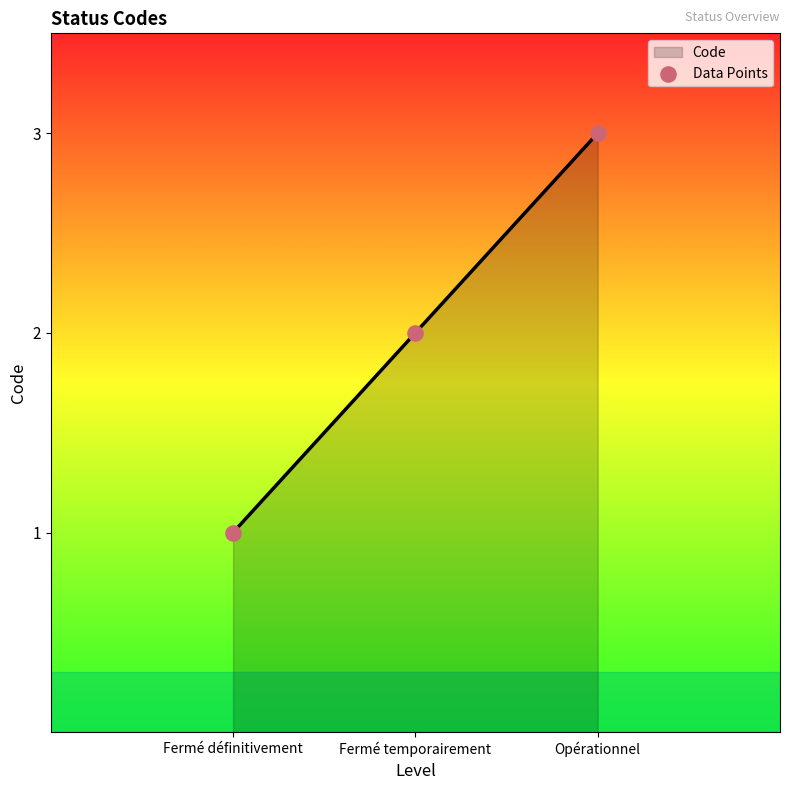

Which has a higher value, Fermé temporairement or Opérationnel?

Opérationnel